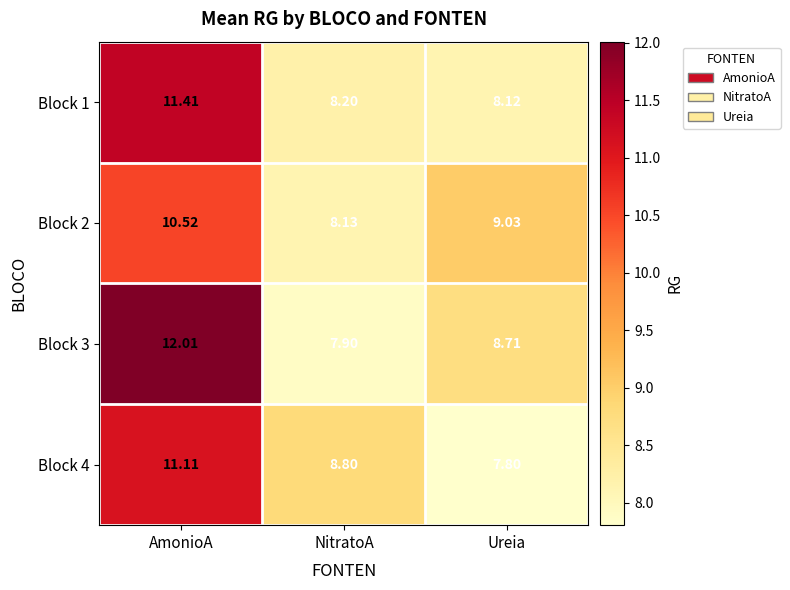

At which category does the chart reach its peak across all series?

AmonioA